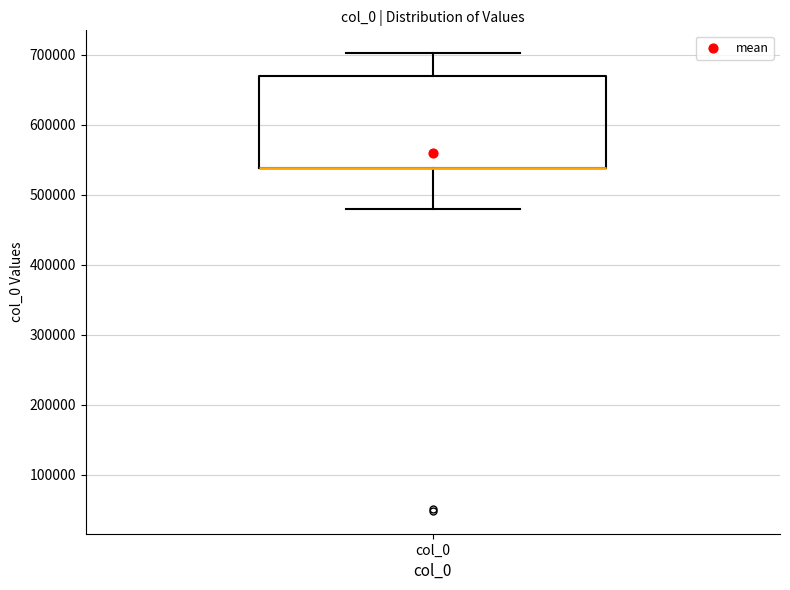

Where does the upper whisker of the box for col_0 end on the y-axis? The values are not printed on the chart, so give them approximately, as read against the axis.

700000